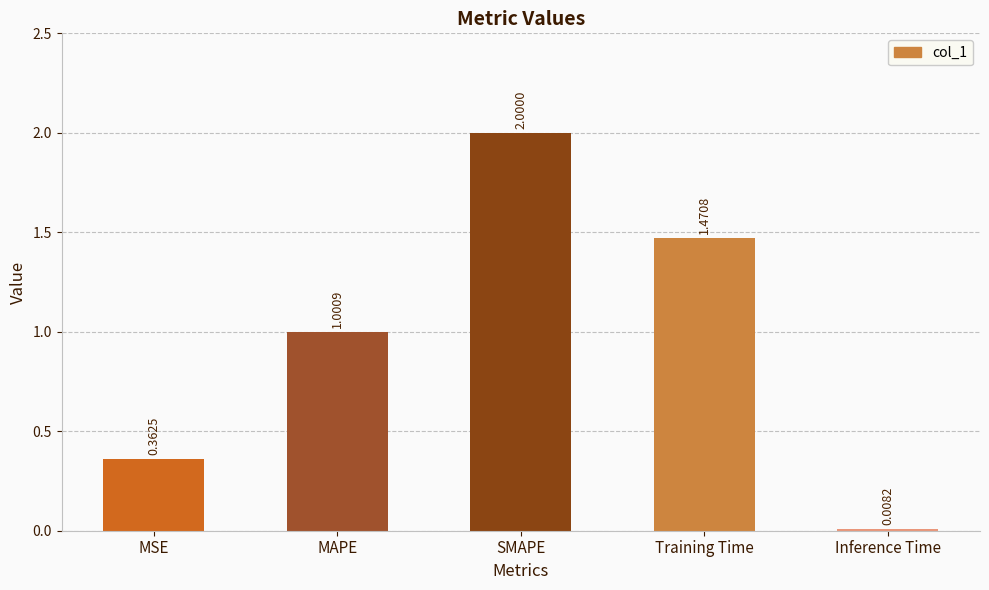

What is the label of the 5th bar from the right?

MSE